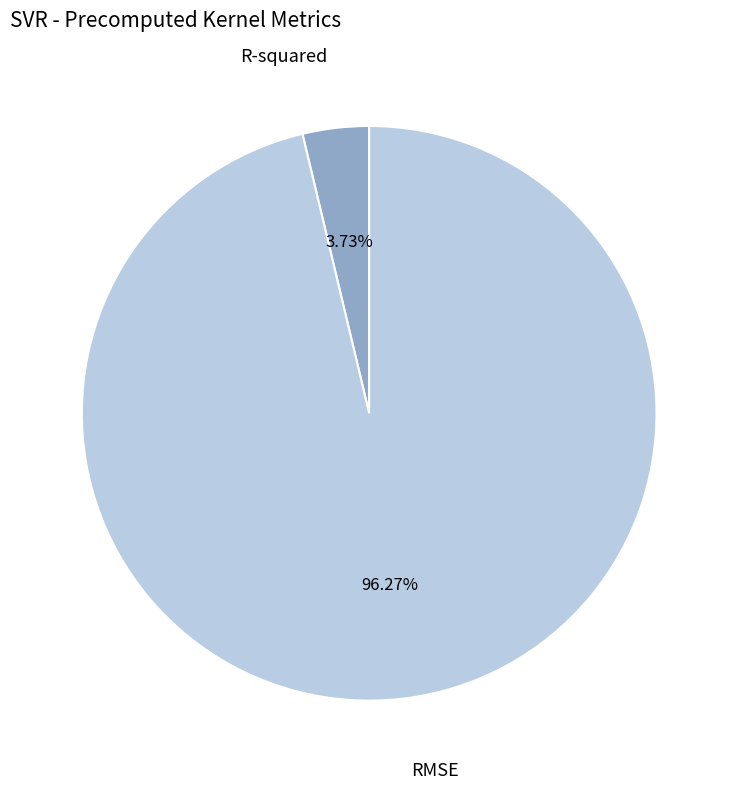

Is there a majority slice in this chart?

Yes